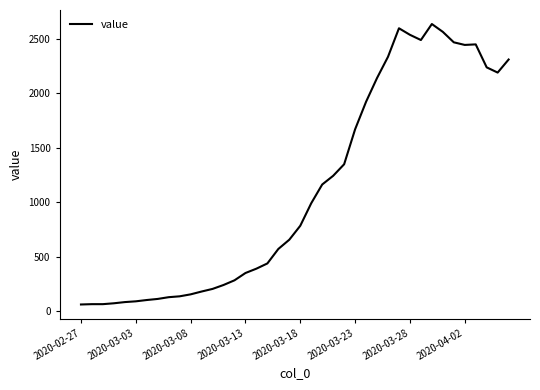

What is the average value?

1124